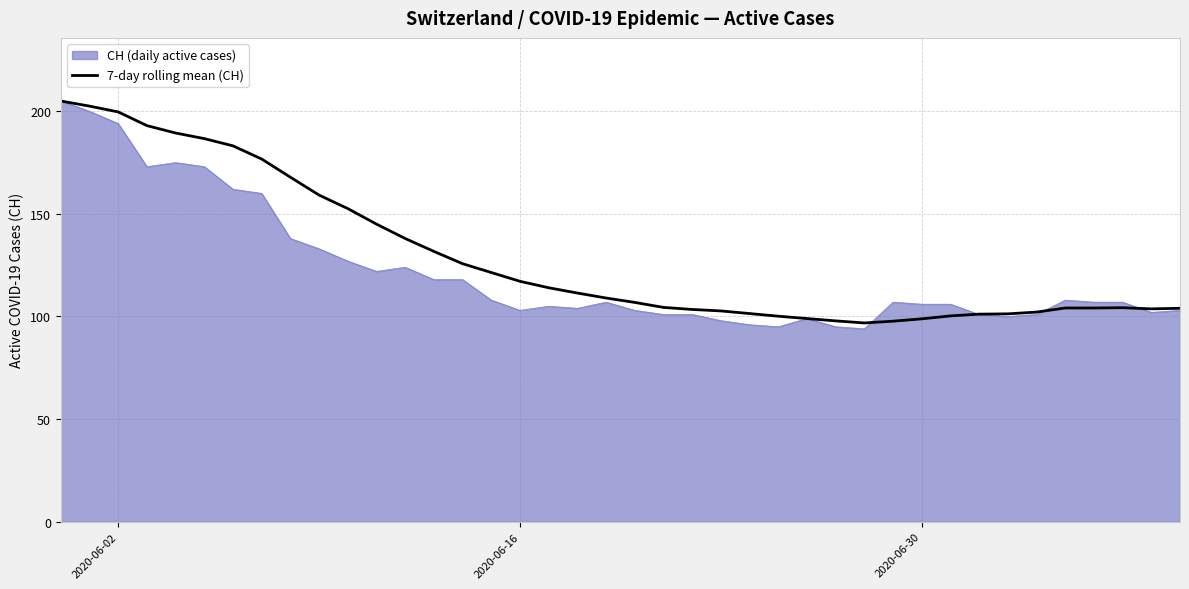

What is the minimum value for 7-day rolling mean (CH)?

96.9